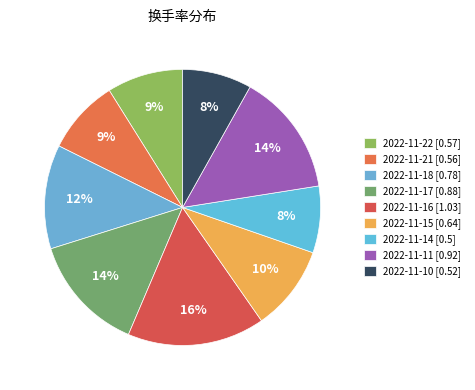

Do 2022-11-16 and 2022-11-10 together represent more than half of the pie?

No